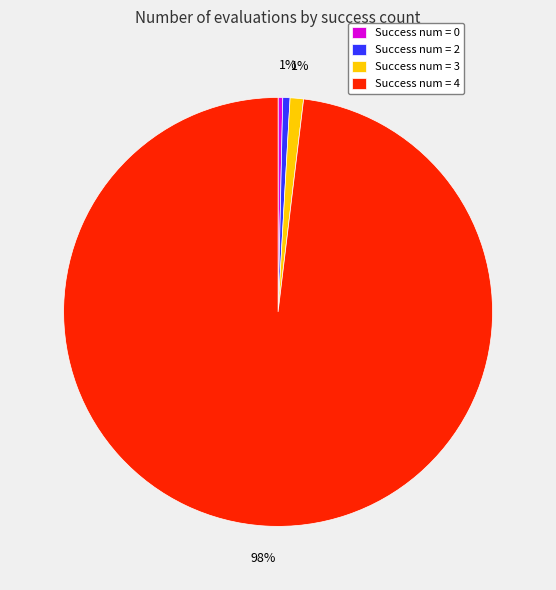

Is there any slice that represents more than half of the pie?

Yes